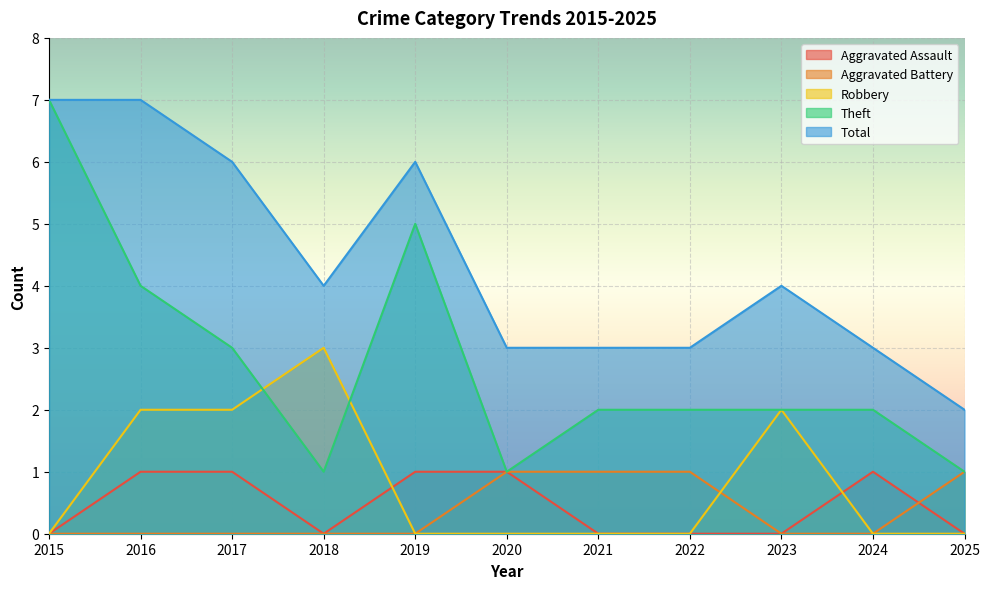

How many data points does each series have?

11